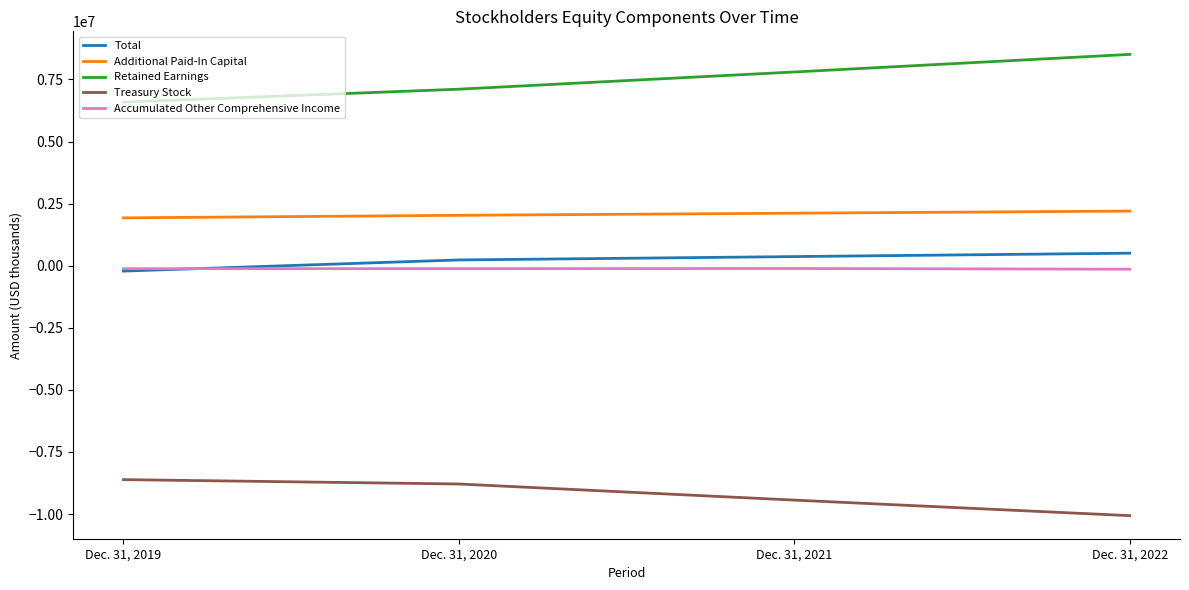

What is the lowest value of the Additional Paid-In Capital series?

1926753